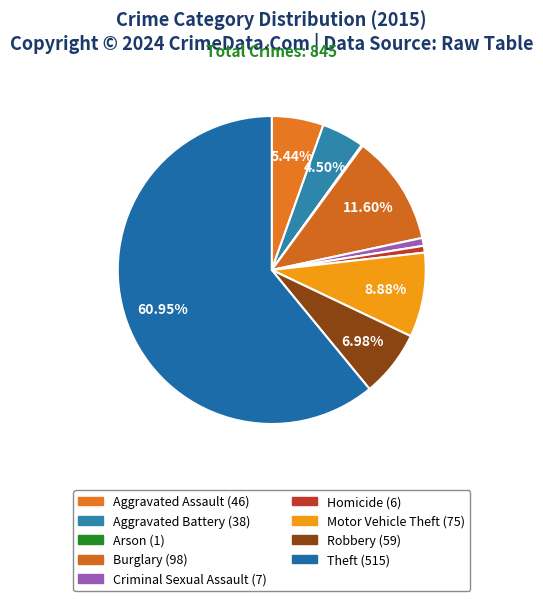

To the nearest percent, what is the average slice percentage?

11%